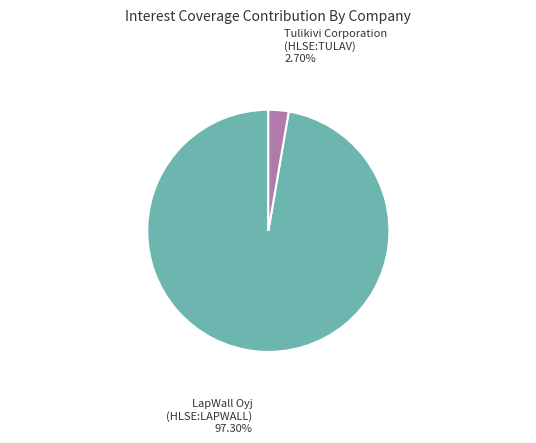

Which slice is the largest?

LapWall Oyj (HLSE:LAPWALL)